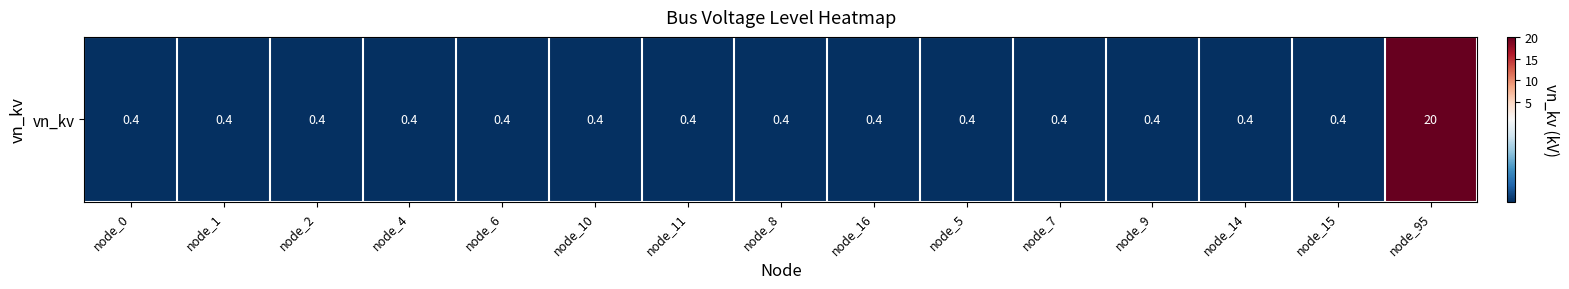

Count the number of data series in this chart.

1